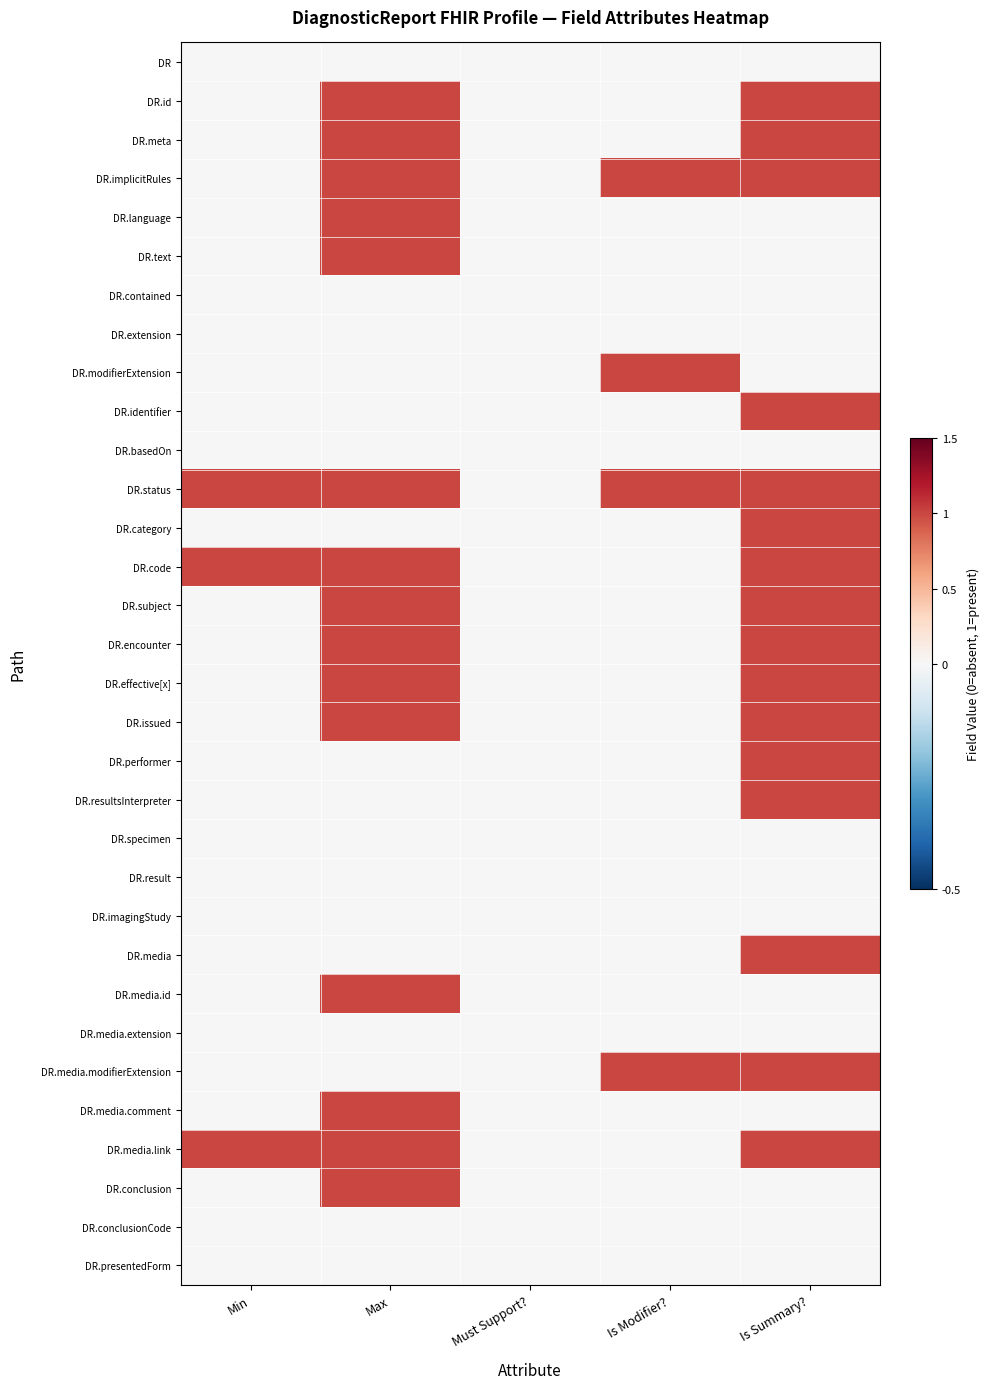

Rank the series at Must Support? from highest to lowest value.

DR, DR.id, DR.meta, DR.implicitRules, DR.language, DR.text, DR.contained, DR.extension, DR.modifierExtension, DR.identifier, DR.basedOn, DR.status, DR.category, DR.code, DR.subject, DR.encounter, DR.effective[x], DR.issued, DR.performer, DR.resultsInterpreter, DR.specimen, DR.result, DR.imagingStudy, DR.media, DR.media.id, DR.media.extension, DR.media.modifierExtension, DR.media.comment, DR.media.link, DR.conclusion, DR.conclusionCode, DR.presentedForm